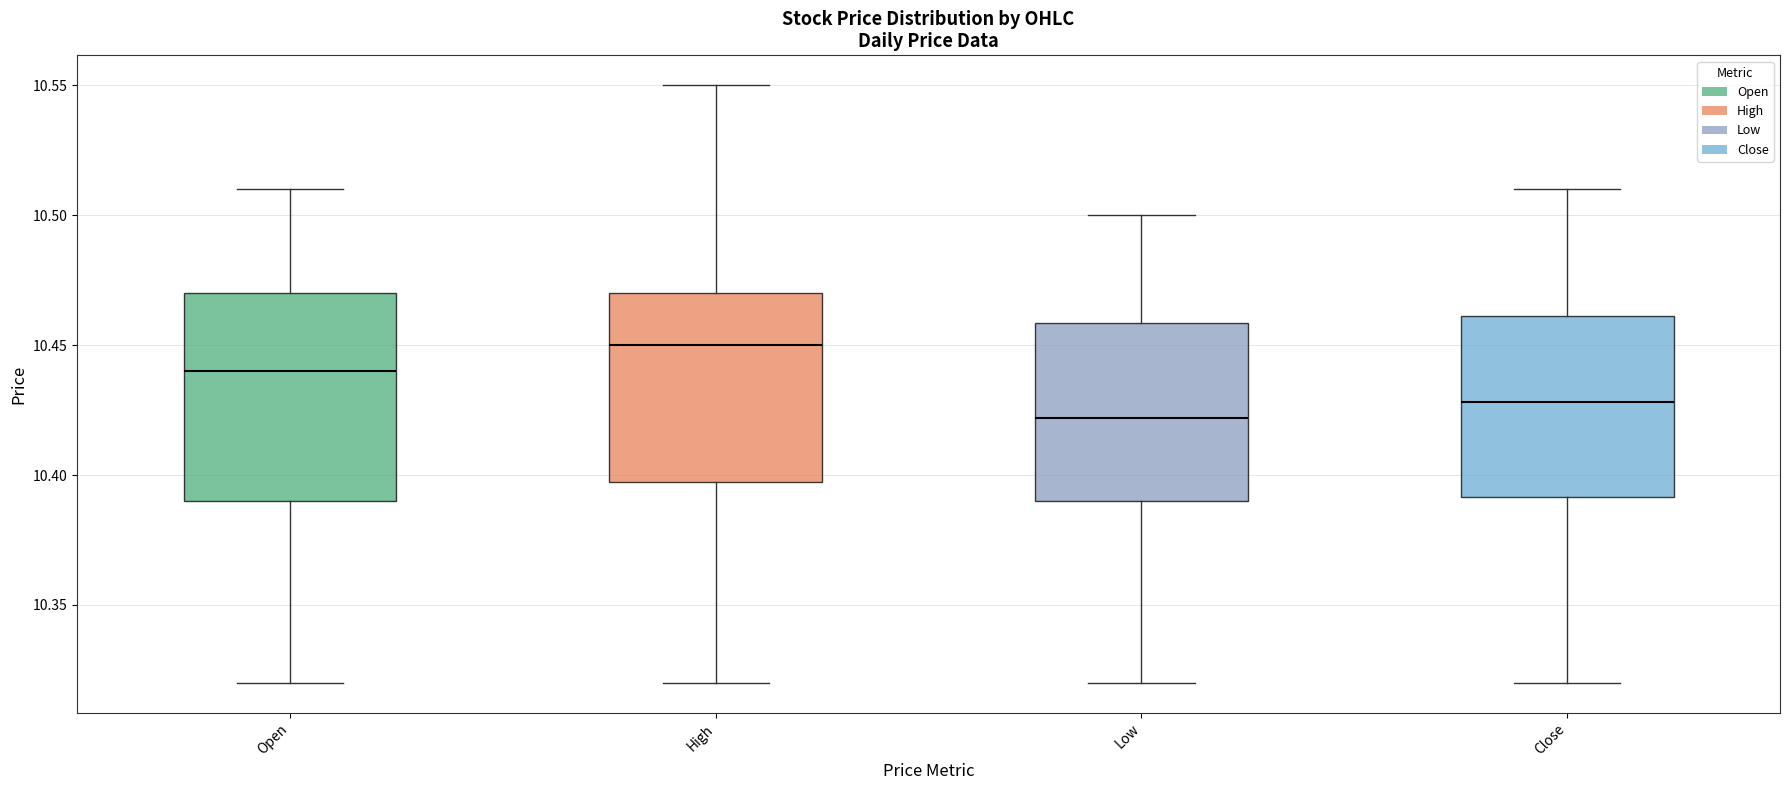

Where is the upper edge of the box for Low on the y-axis? The values are not printed on the chart, so give them approximately, as read against the axis.

10.460